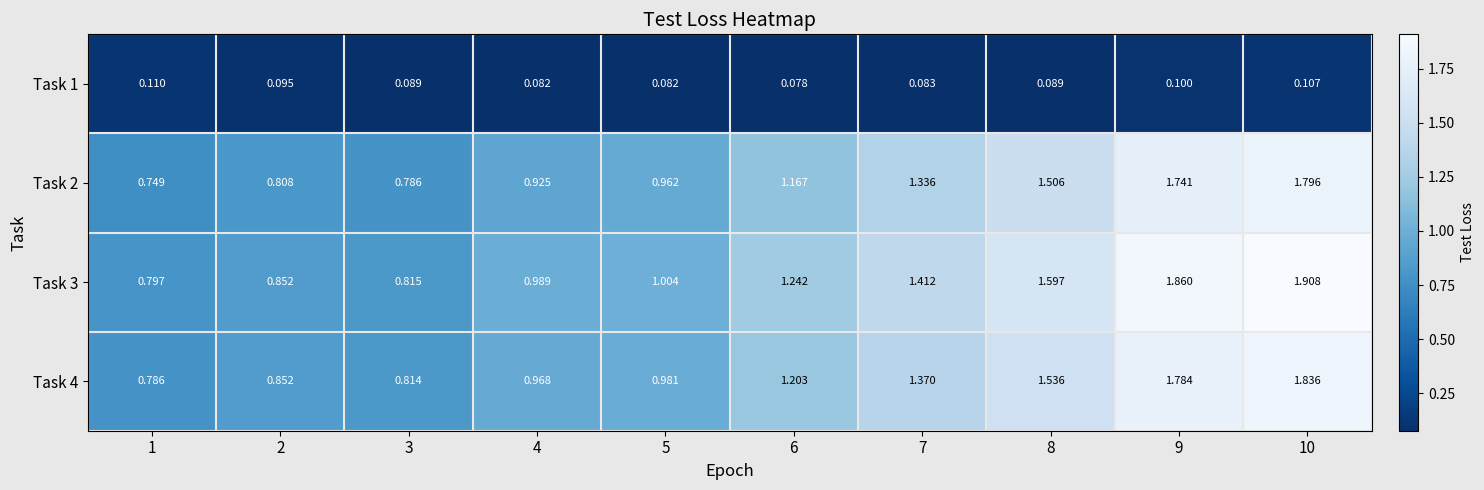

Is the value of Task 2 at 7 greater than the value of Task 3 at 6?

Yes